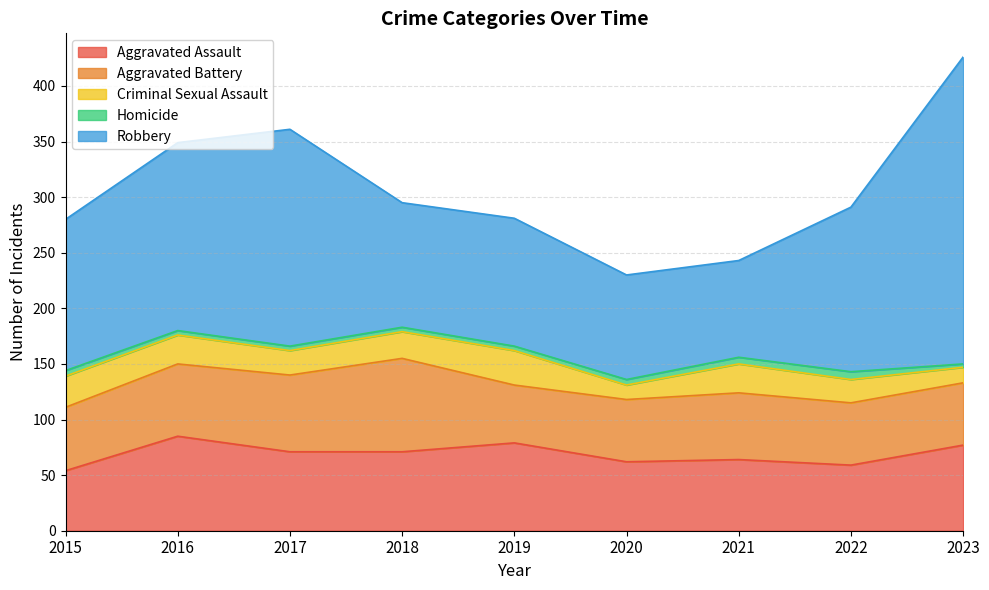

At which label does Homicide reach its peak?

2022